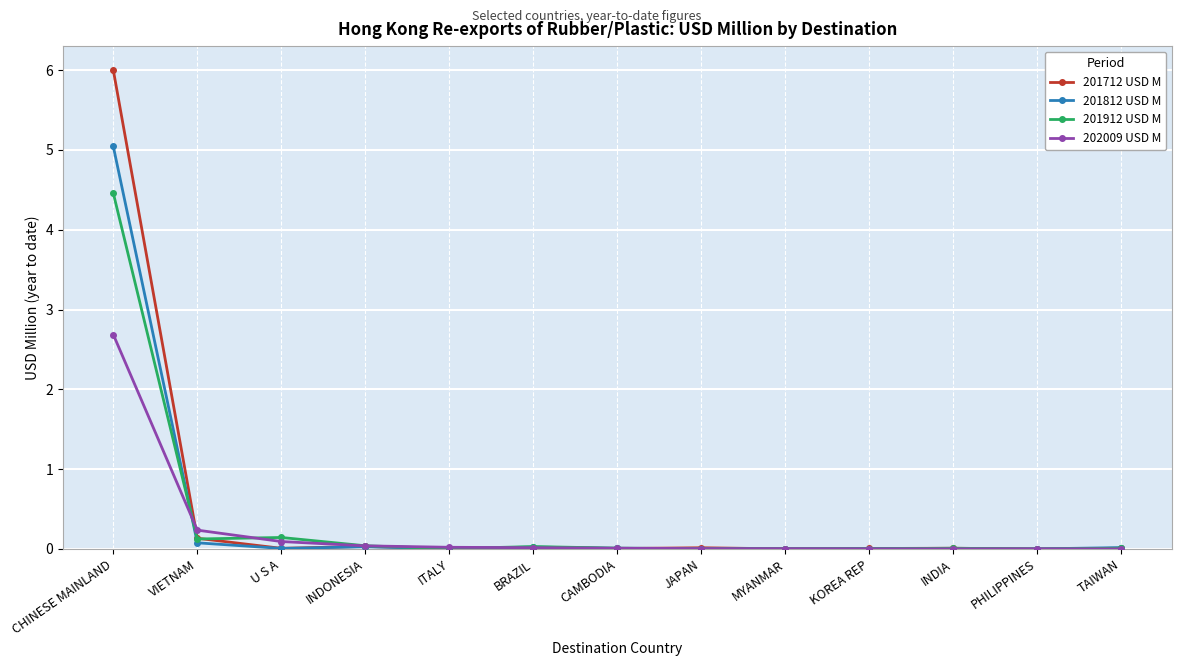

What are all the series names shown in the legend?

201712 USD M, 201812 USD M, 201912 USD M, 202009 USD M